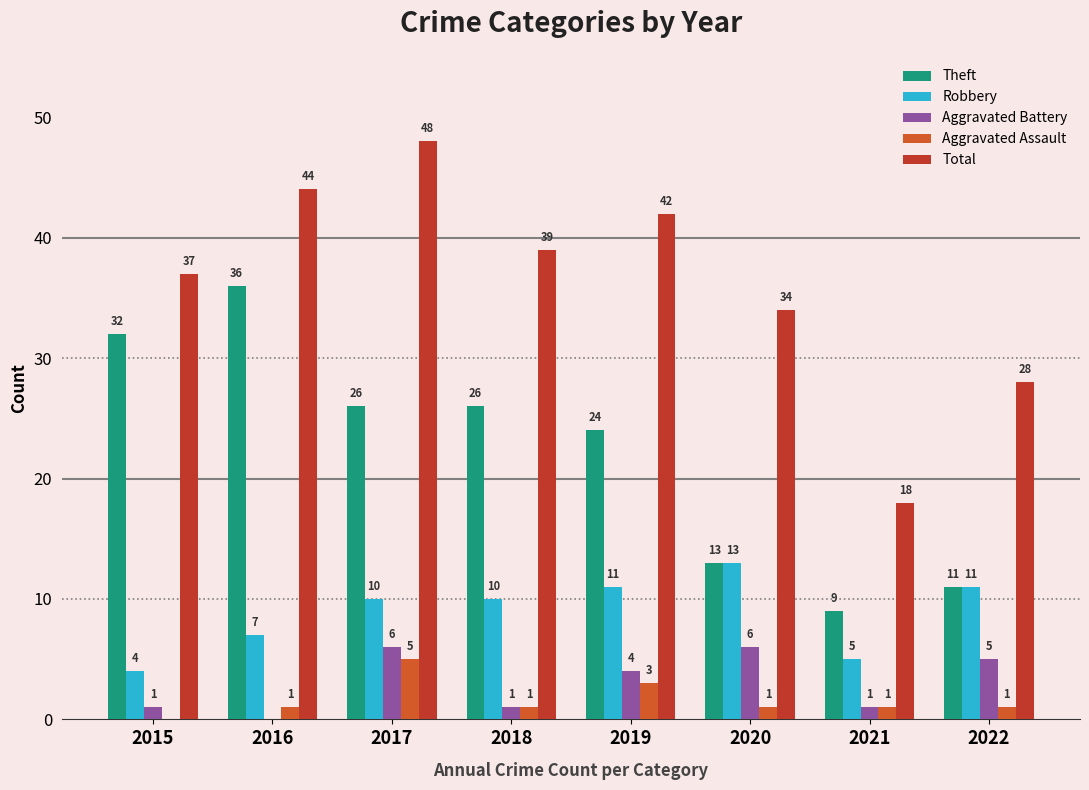

True or false: Aggravated Battery has a value of 2 at 2021.

False